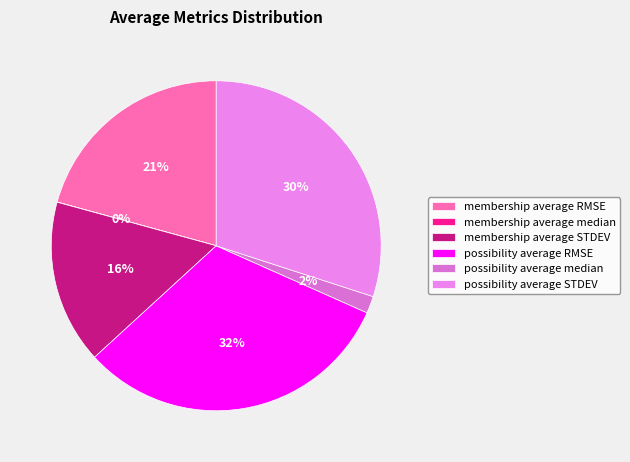

What is the largest slice in the pie chart?

possibility average RMSE